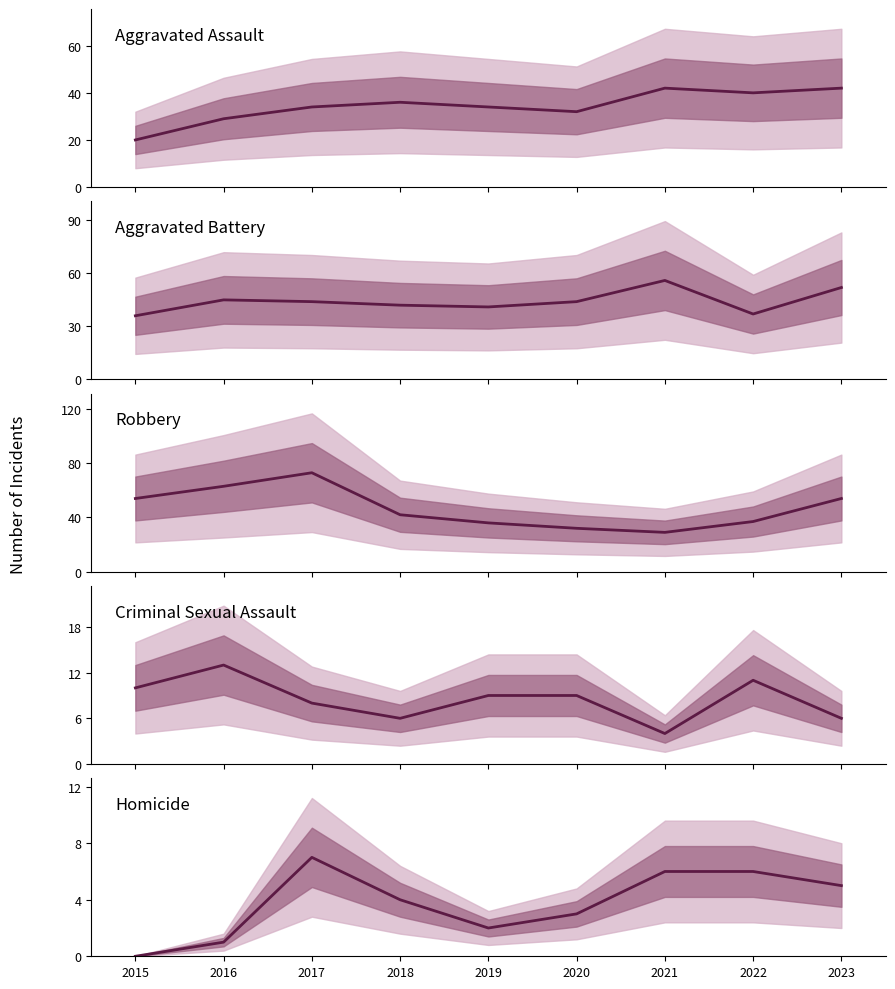

Which category has the highest value in the Robbery series?

2017